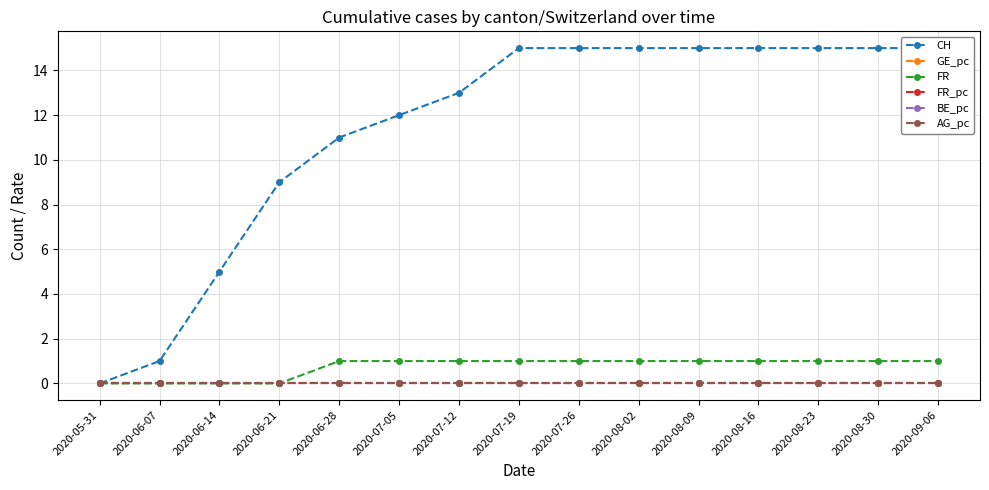

Which series has the largest total across all categories?

CH